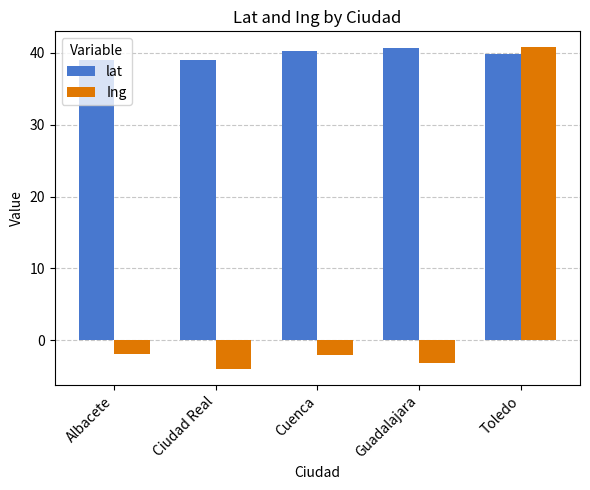

What is the difference between the Ing values at Toledo and Ciudad Real?

44.7